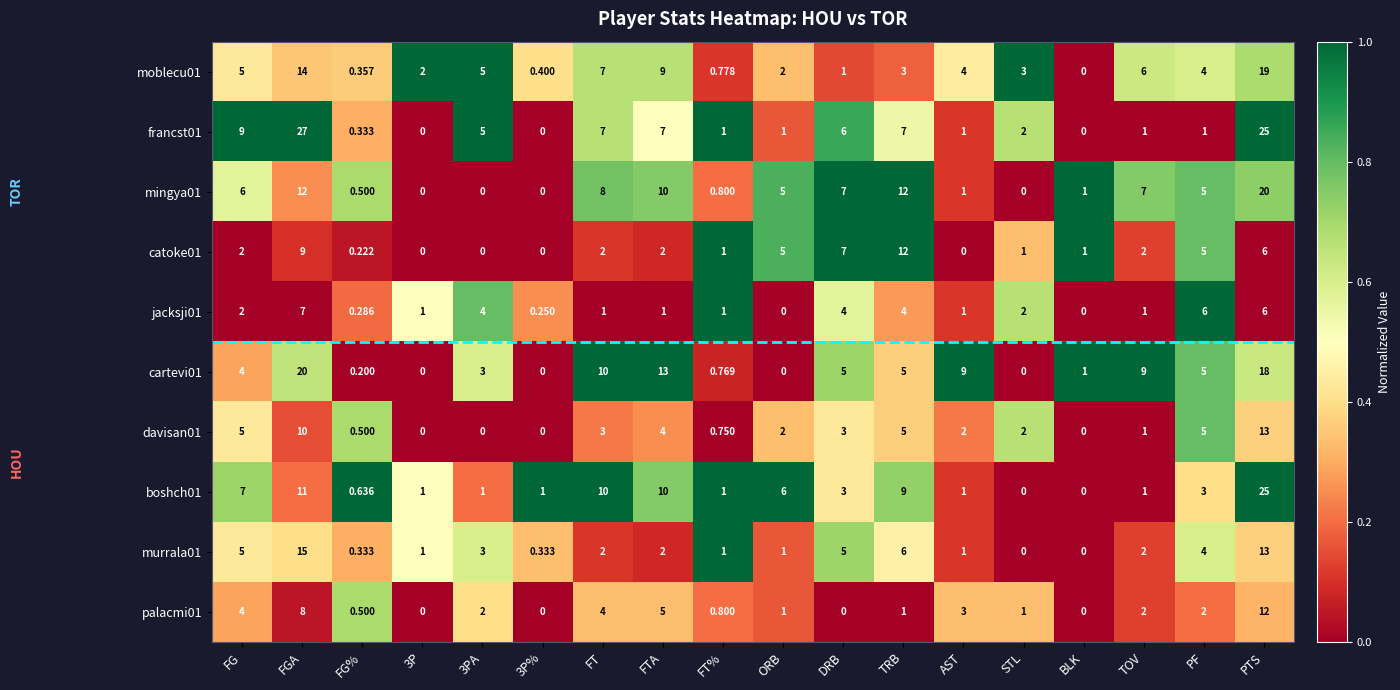

What is the spread (max minus min) of values at FT?

9.0